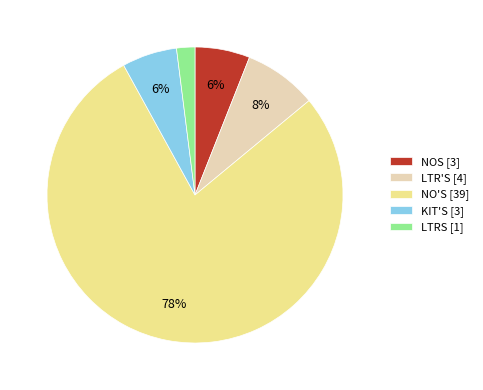

Which category has the smallest portion of the pie?

LTRS